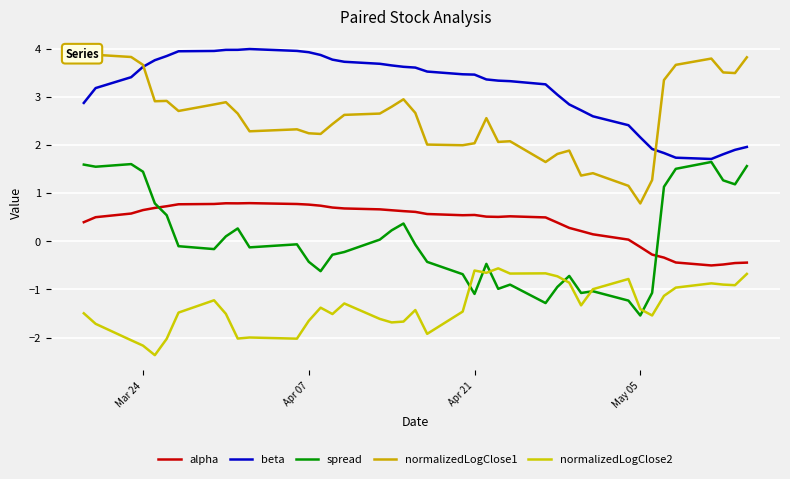

Is this an area chart (filled region under the line)?

No